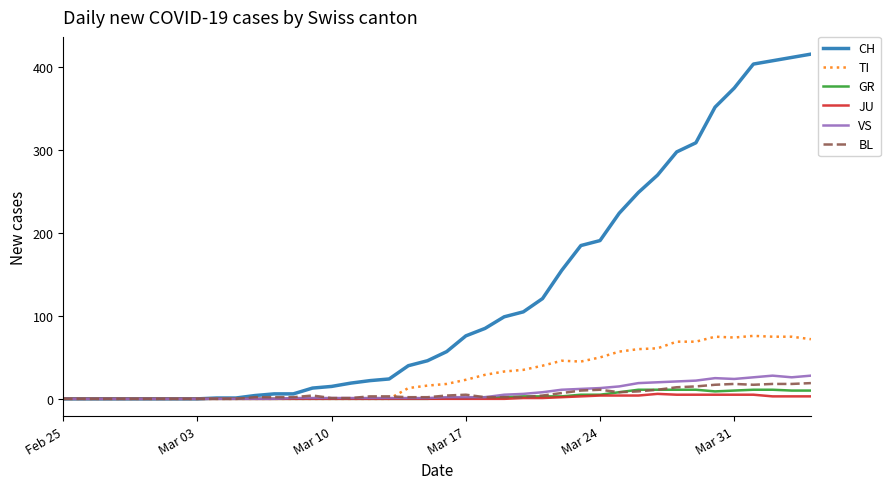

Which series has the largest range (max minus min)?

CH